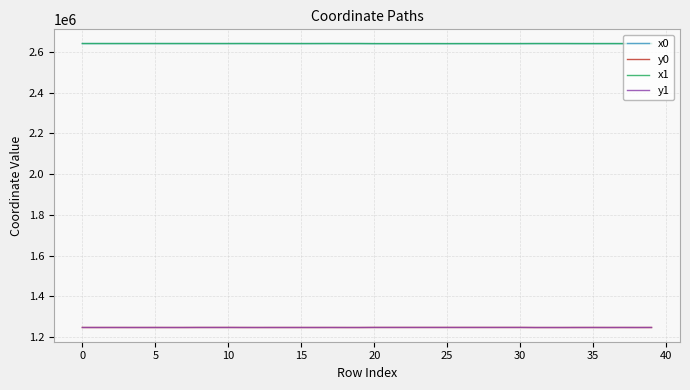

What is the highest value of the x0 series?

2641957.7